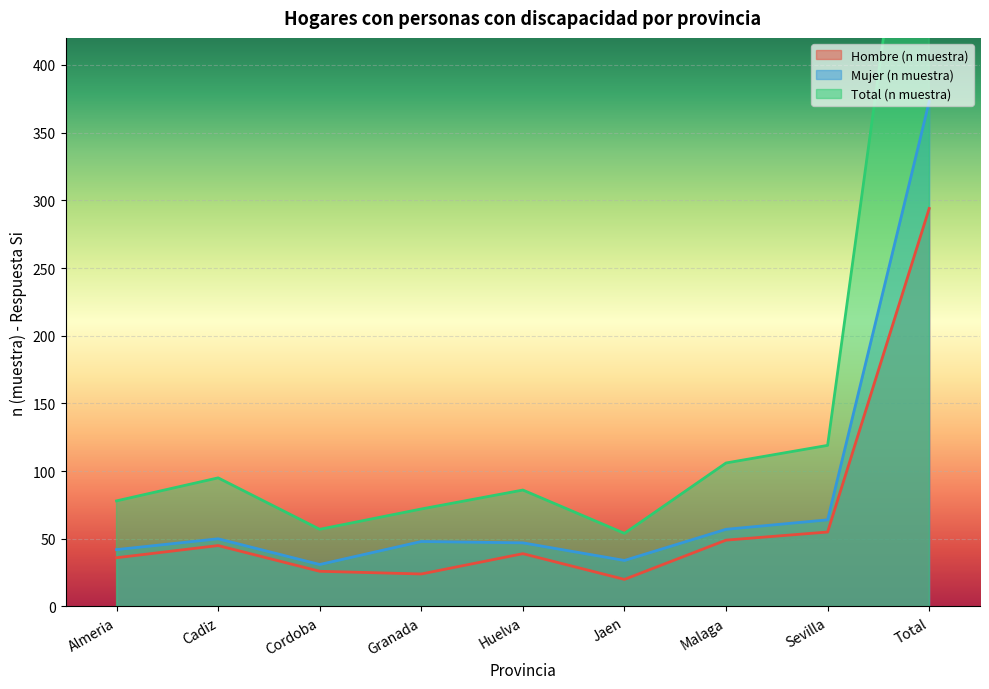

What is the maximum value shown in the chart?

667